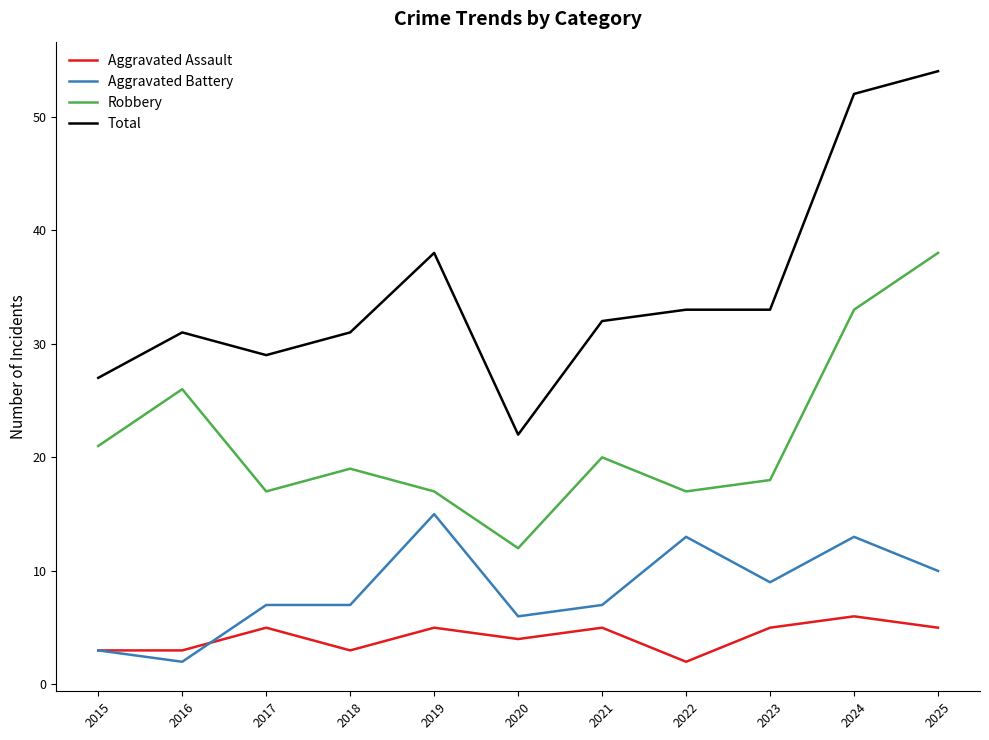

In Robbery, how many points are higher than both neighbors (excluding endpoints)?

3